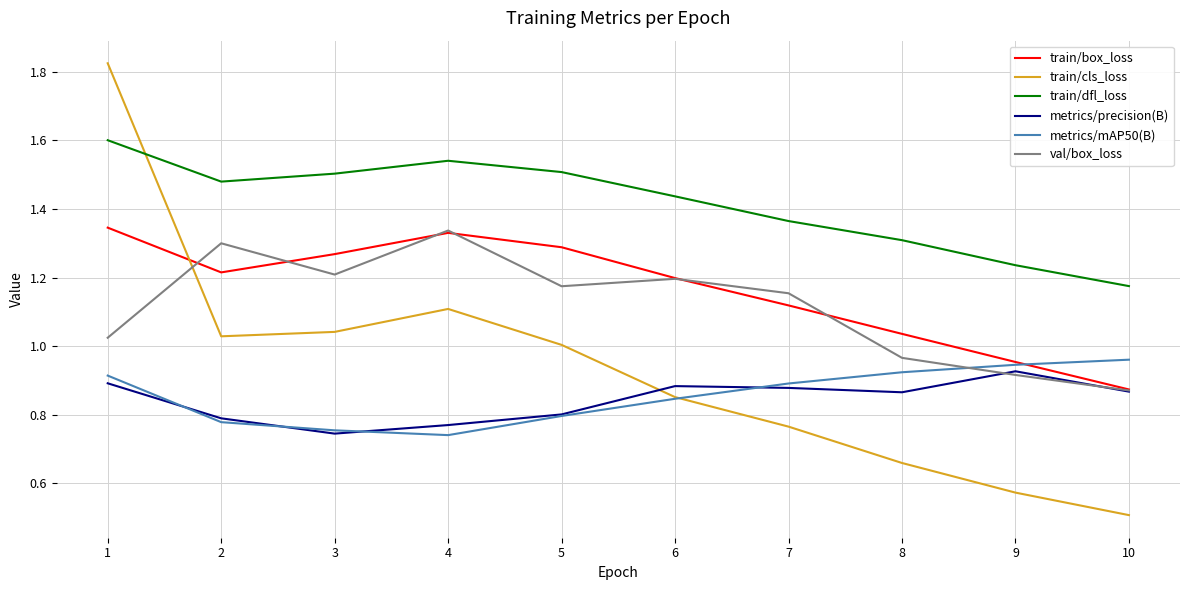

What are all the series names shown in the legend?

train/box_loss, train/cls_loss, train/dfl_loss, metrics/precision(B), metrics/mAP50(B), val/box_loss